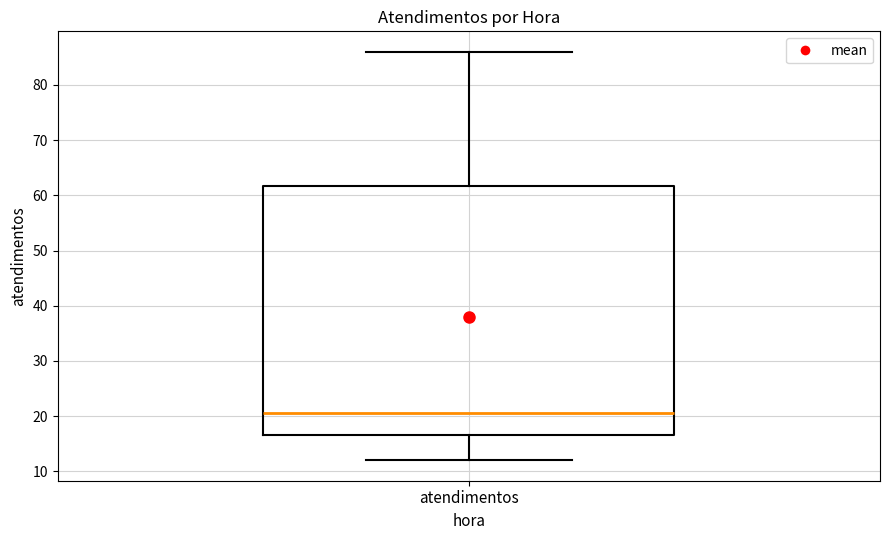

Transcribe this box plot: give where the median line is, the range the box spans, and where the two whiskers end, as read against the y-axis. The values are not printed on the chart, so give them approximately, as read against the axis.

median 21, box 17 to 62, whiskers 12 to 86